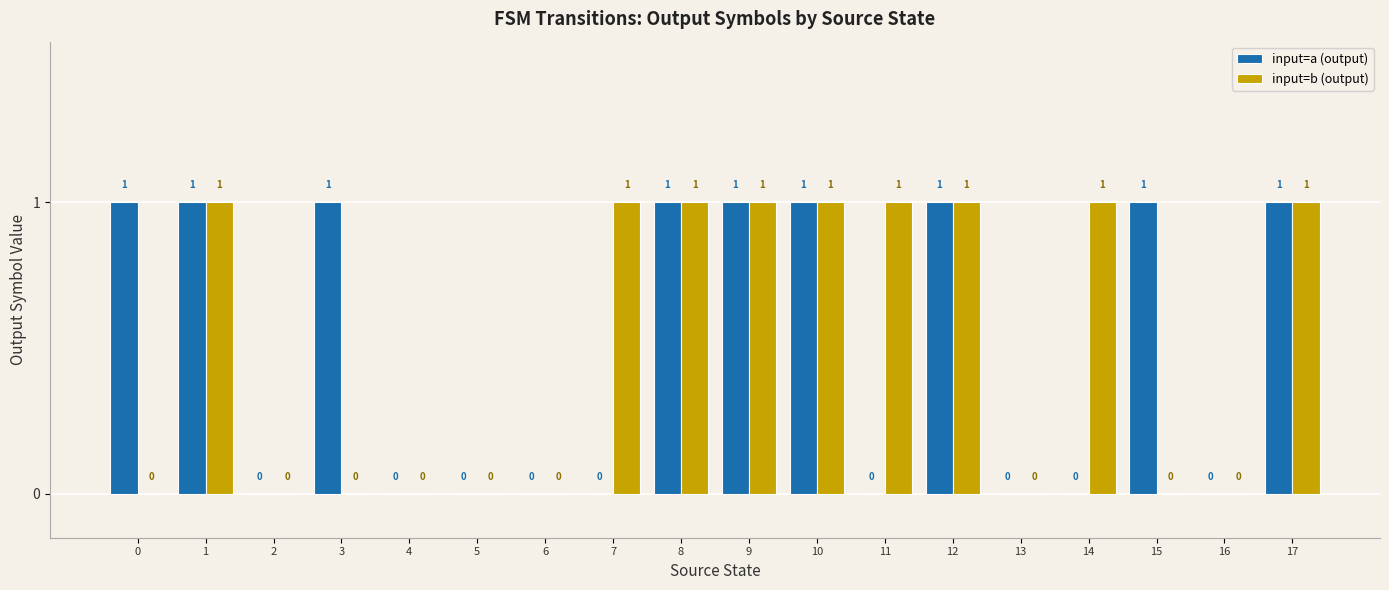

How many groups of bars are there?

18